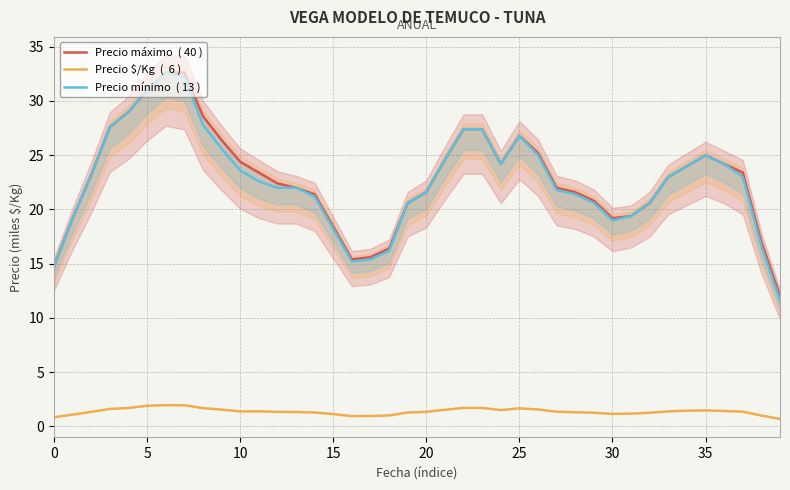

Which series has the largest total across all categories?

Precio máximo  ( 40 )